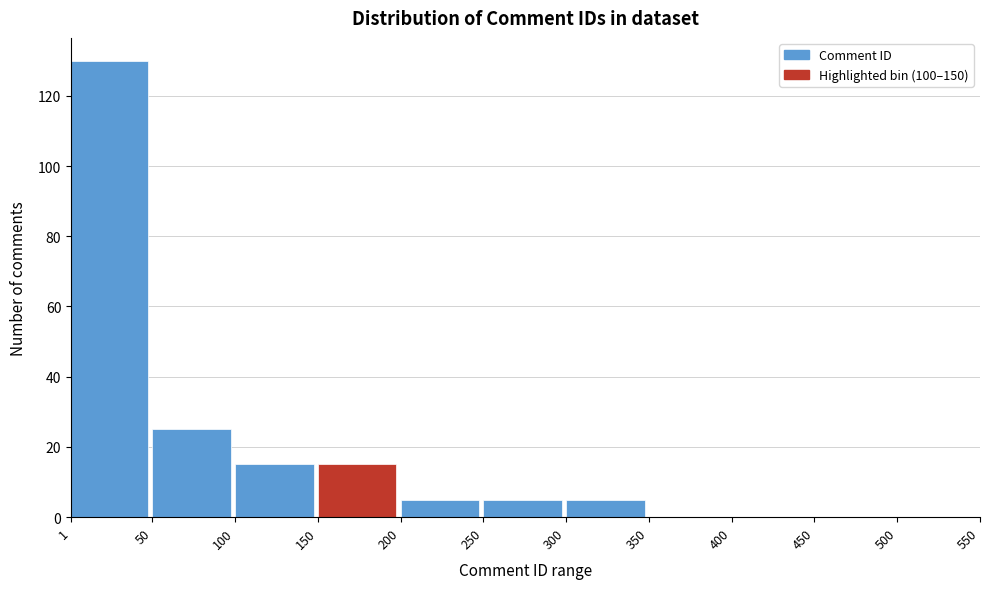

Reading left to right, list every bar in this chart as the range it spans on the x-axis followed by its height. The values are not printed on the chart, so give them approximately, as read against the axis.

1 to 50: 130
50 to 100: 26
100 to 150: 16
150 to 200: 16
200 to 250: 6
250 to 300: 6
300 to 350: 6
350 to 400: 0
400 to 450: 0
450 to 500: 0
500 to 550: 0